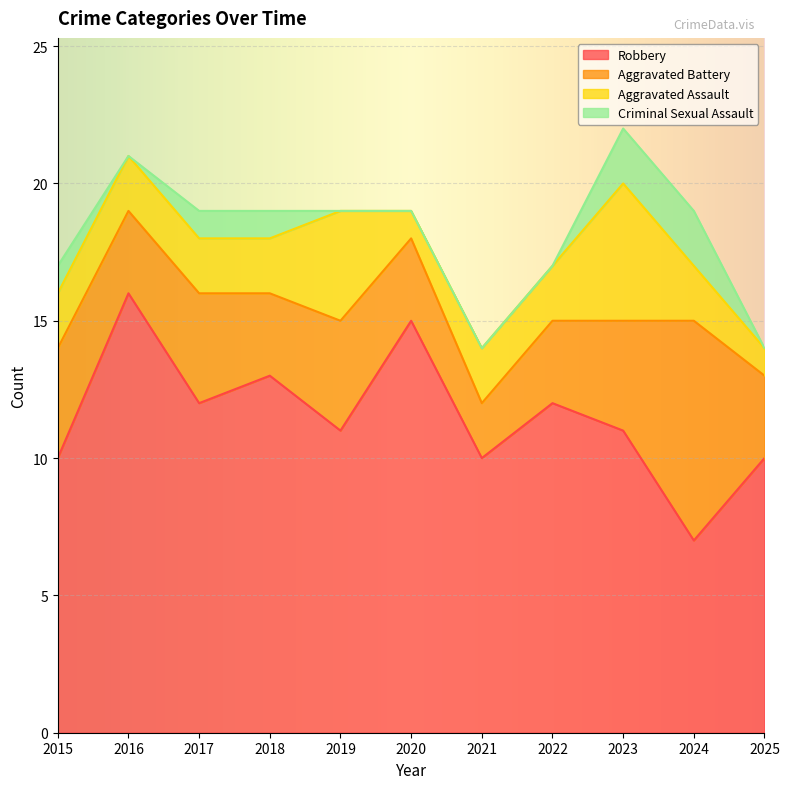

What is the total value across all series at 2023?

22